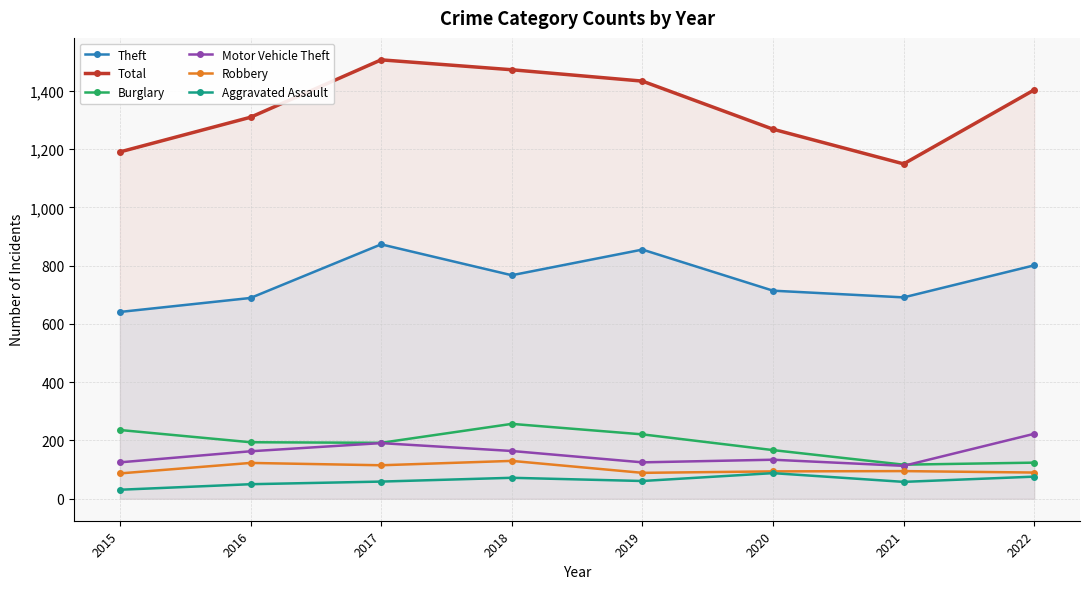

Is this an area chart (filled region under the line)?

No